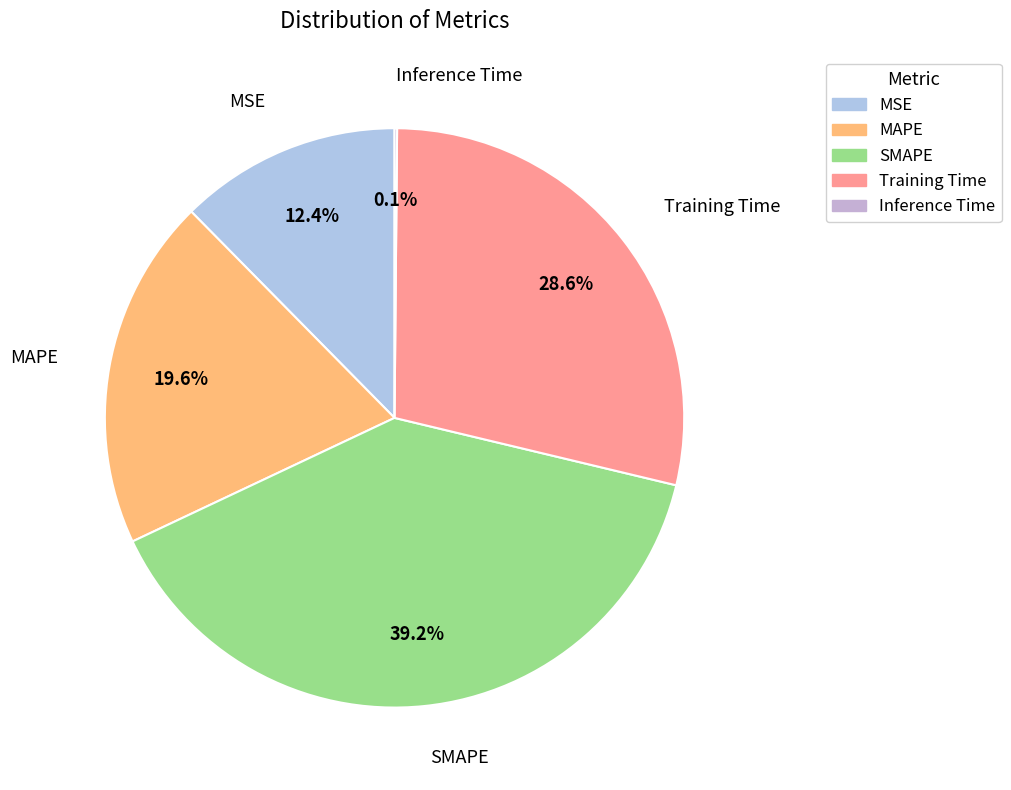

What is the ratio of the value at MAPE to the value at Training Time?

0.7